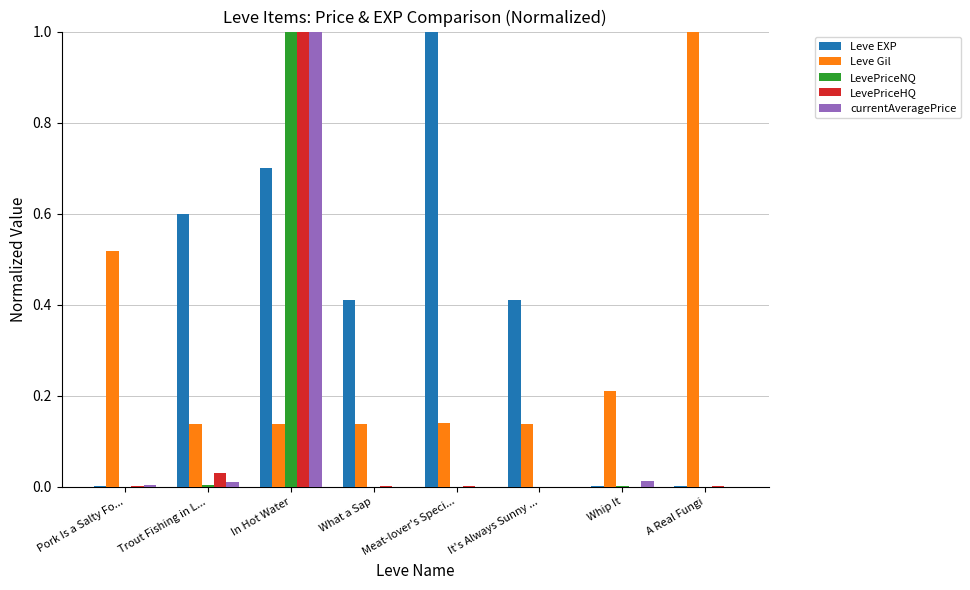

True or false: LevePriceNQ has a value of 1.4 at In Hot Water.

False